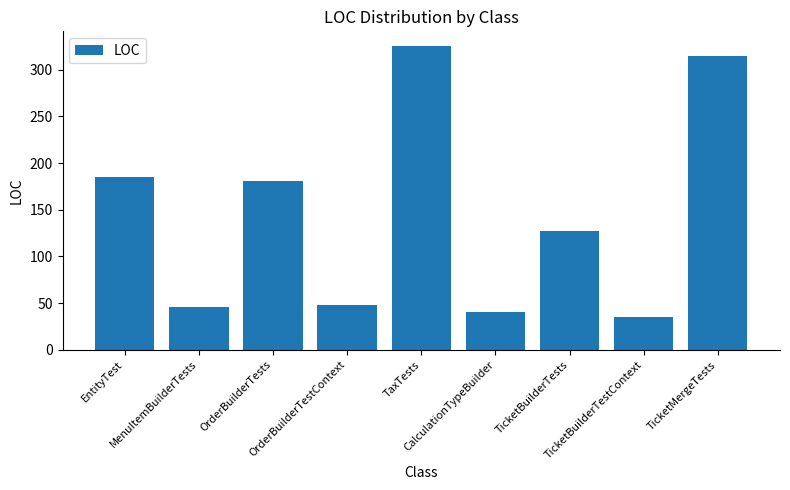

How many data points are less than 127?

4